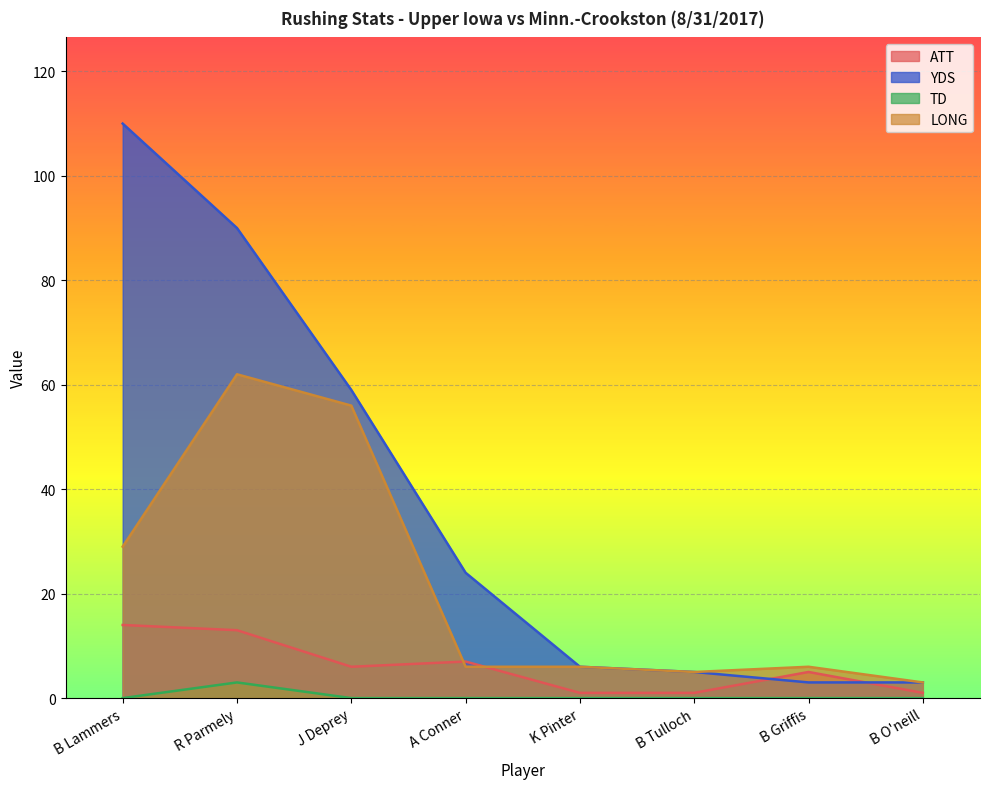

Between which two adjacent categories do YDS and ATT first intersect?

B Tulloch and B Griffis